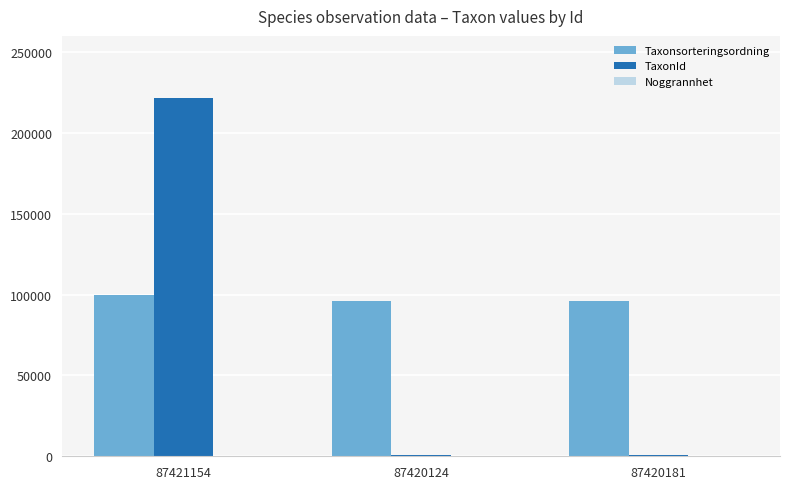

Are the bars grouped side by side (vs. stacked)?

Yes